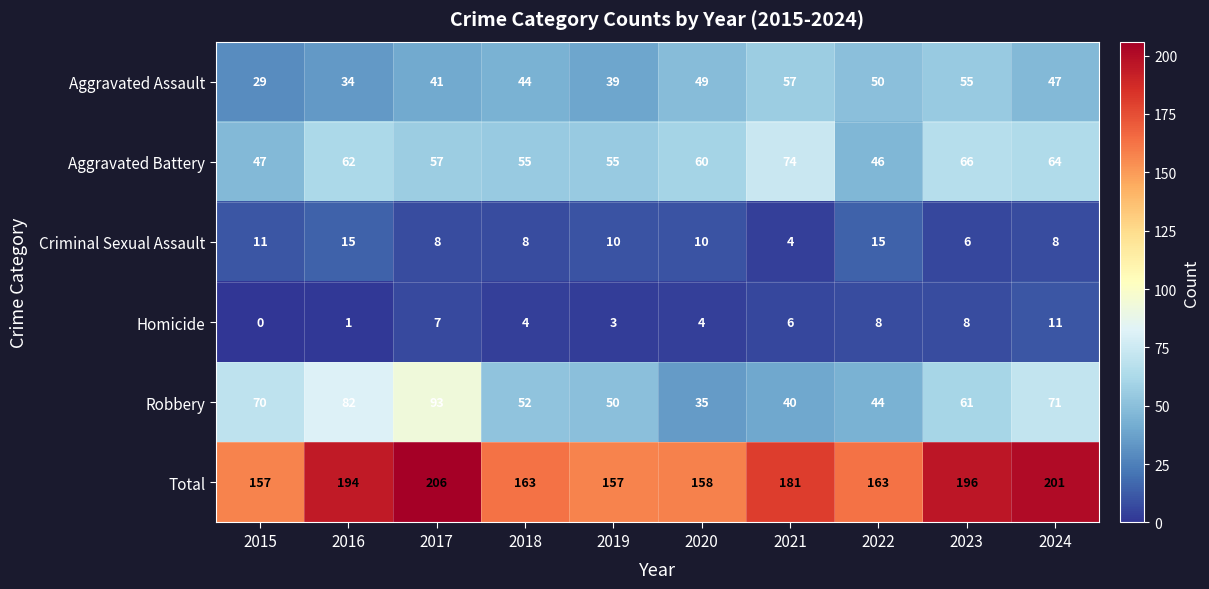

What is the greatest value displayed?

206